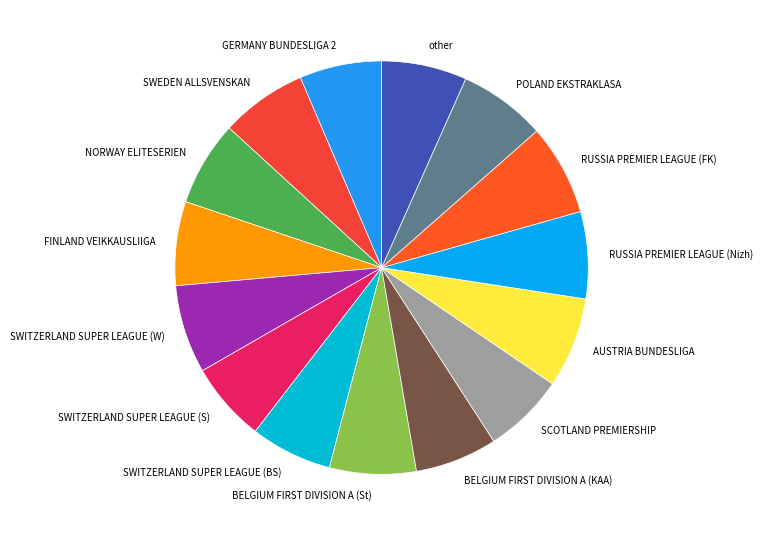

Is there a majority slice in this chart?

No